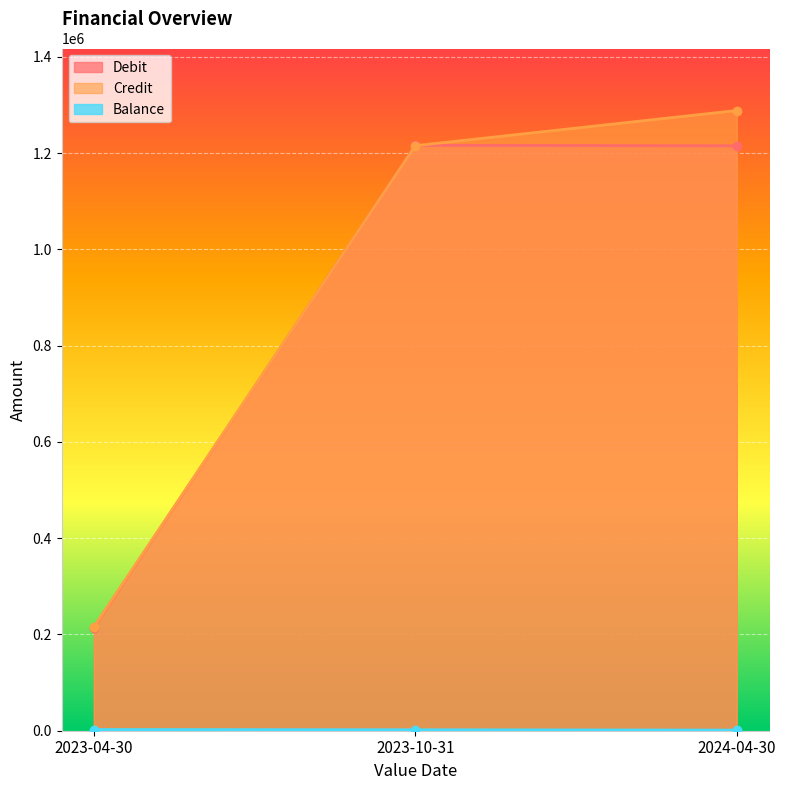

At 2024-04-30, list the series in order from smallest to largest.

Balance, Debit, Credit